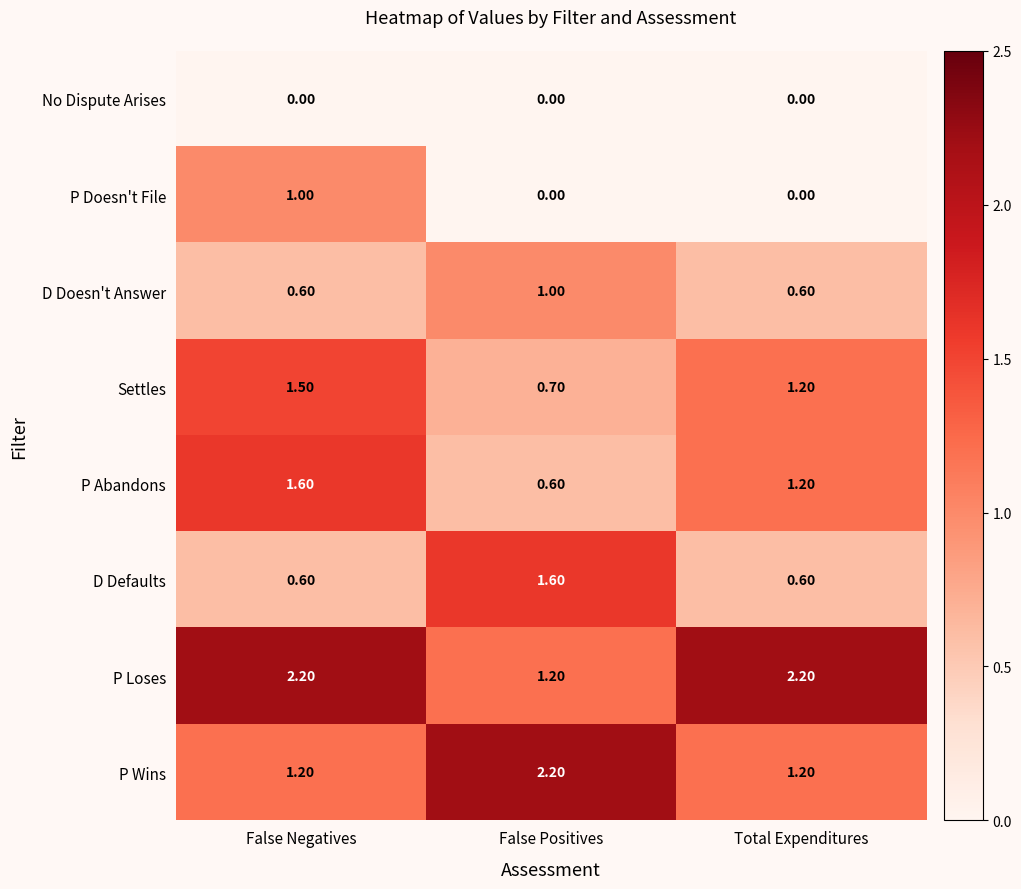

What is the total value across all series at Total Expenditures?

7.0